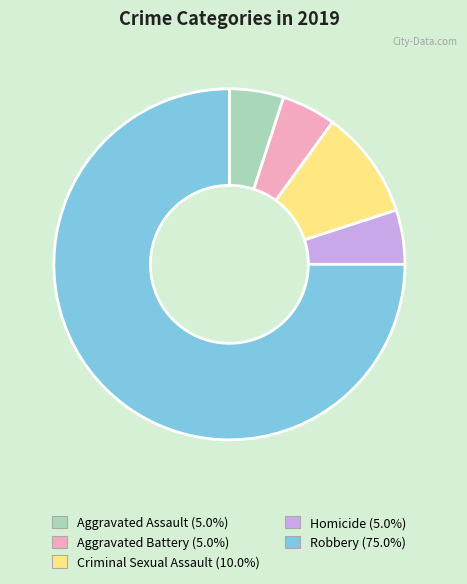

Do Homicide and Criminal Sexual Assault together represent more than half of the pie?

No